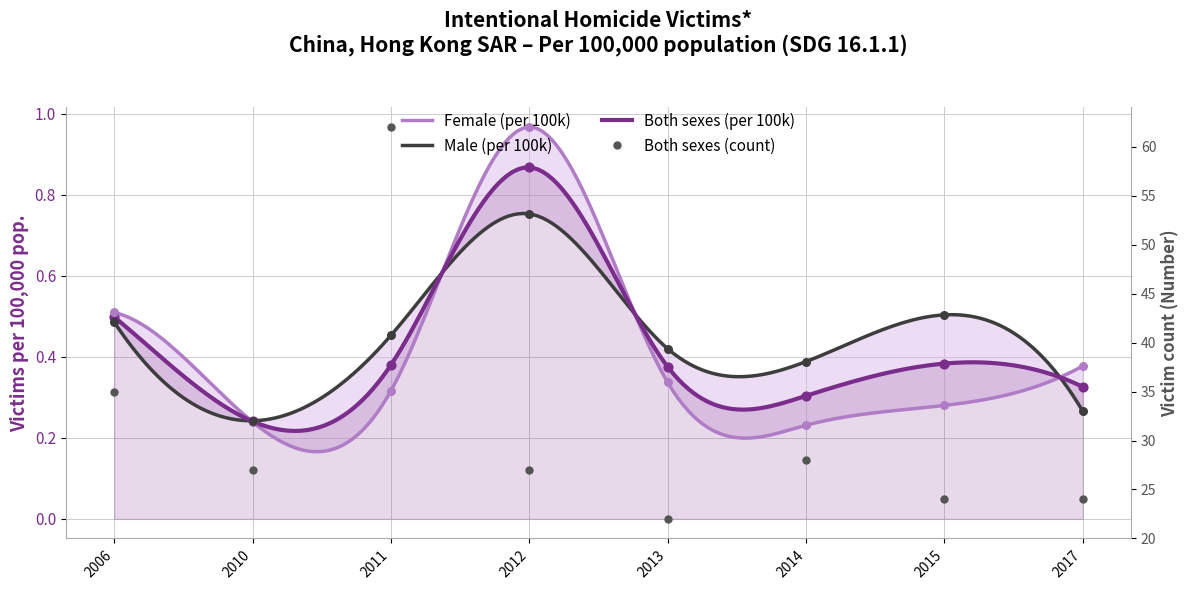

Is the value of Homicide victims (per 100k) - Female at 2013 greater than the value of Homicide victims (per 100k) - Both sexes at 2017?

Yes